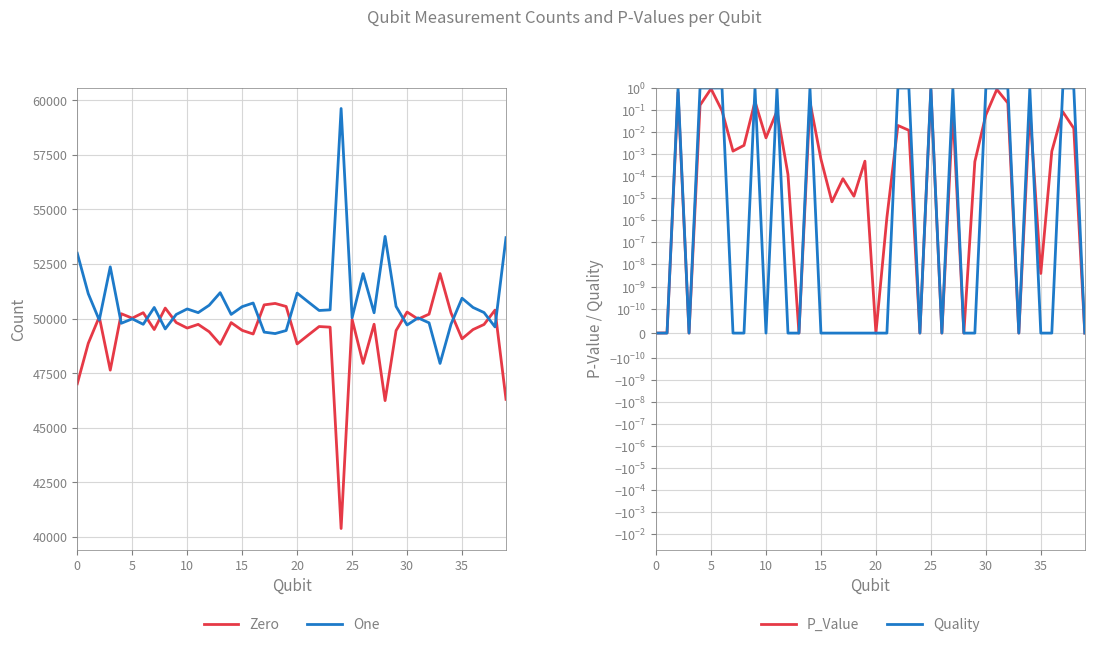

Which series has the largest total across all categories?

One